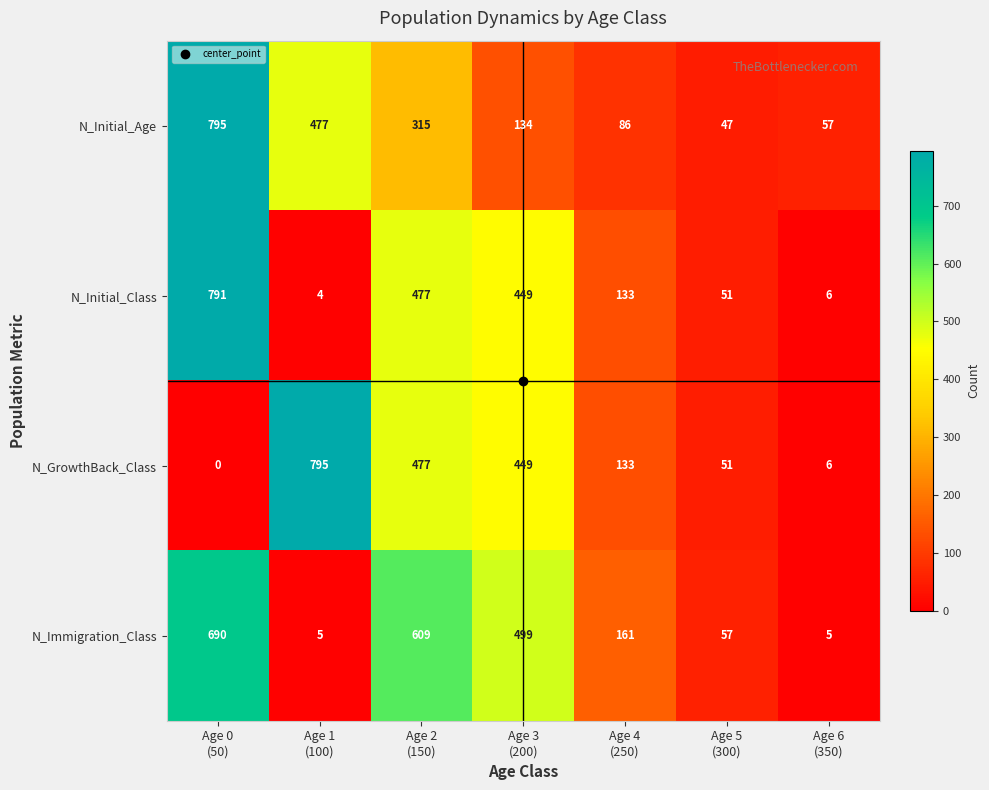

Which series has the largest total across all categories?

N_Immigration_Class